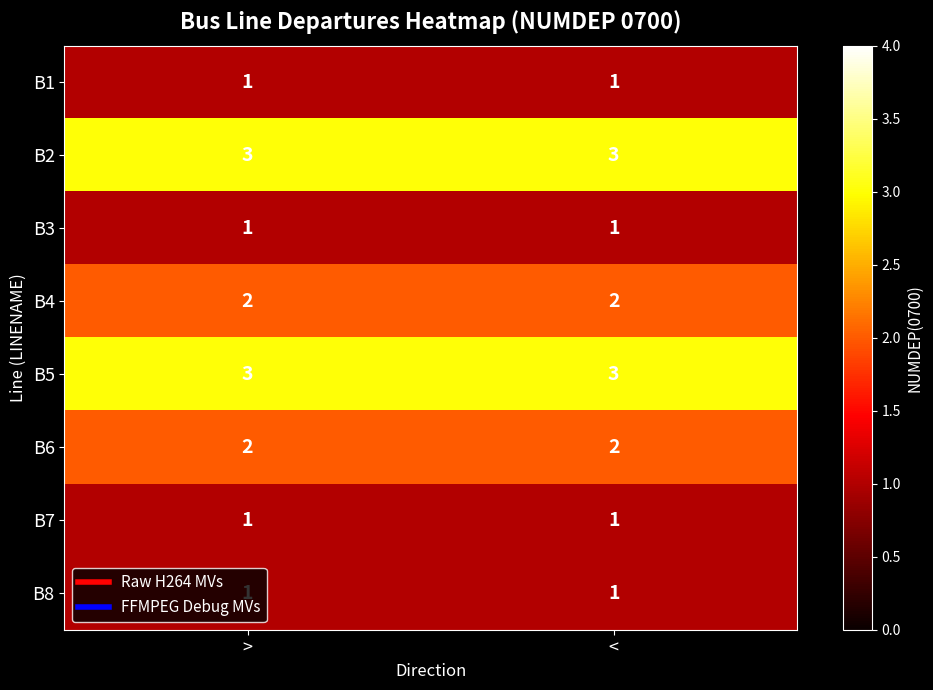

True or false: B3 has a value of 0 at >.

False